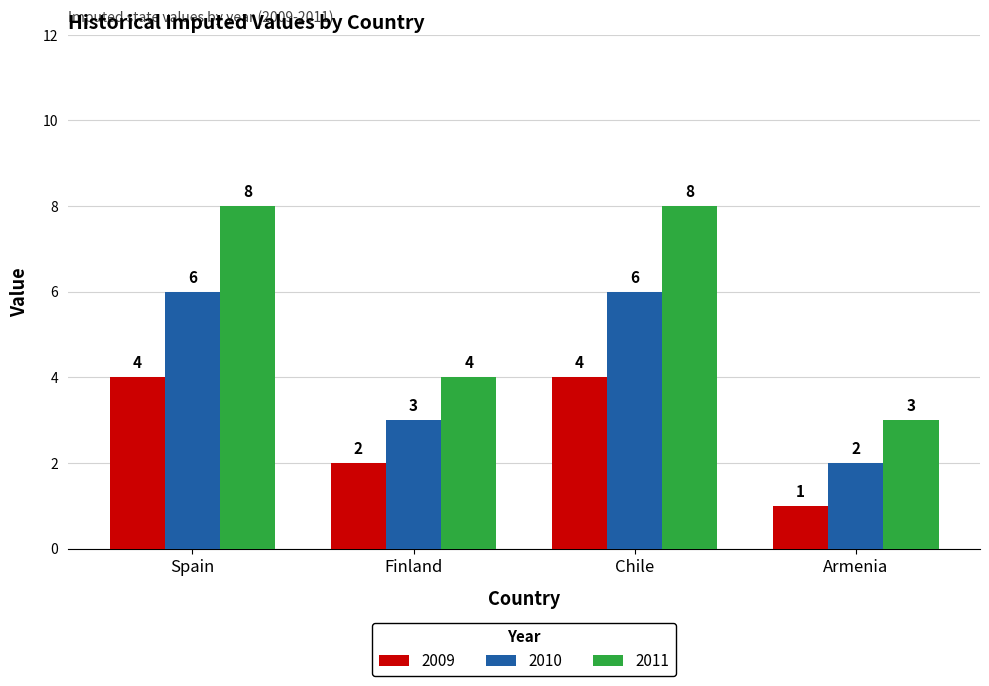

Count the 2011 values in the range 4 to 8.

3